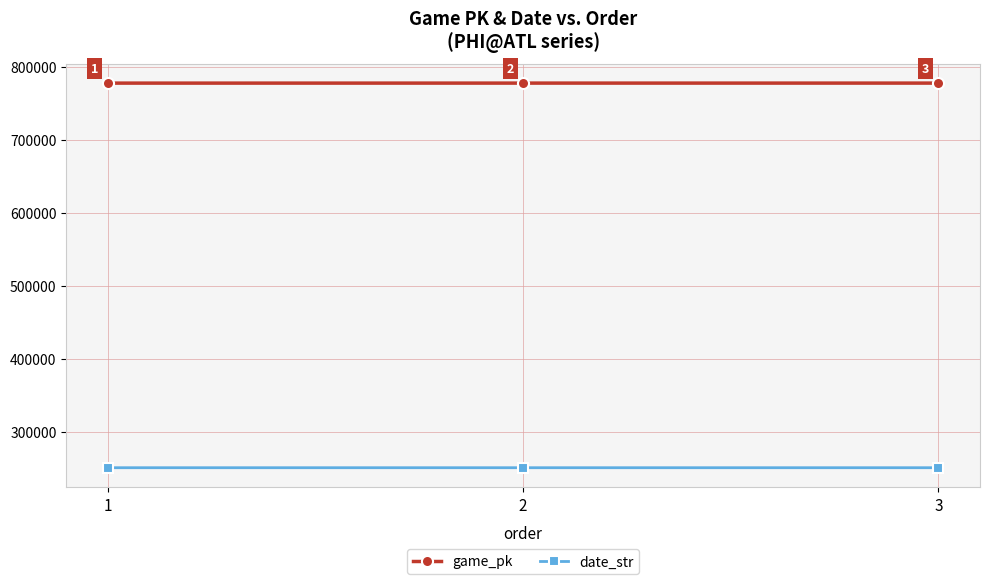

How many game_pk values are between 777316 and 777342?

3